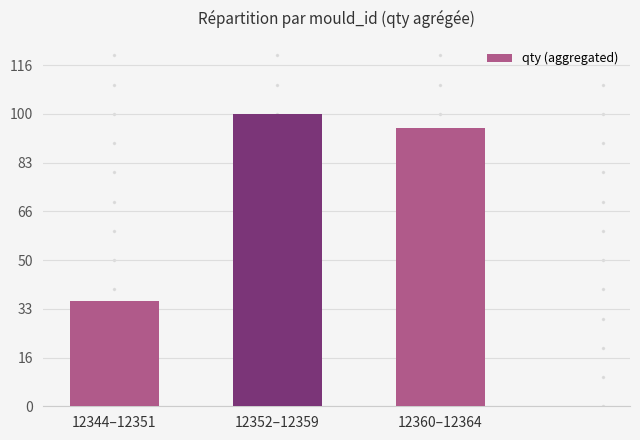

How many data points are less than 95?

1